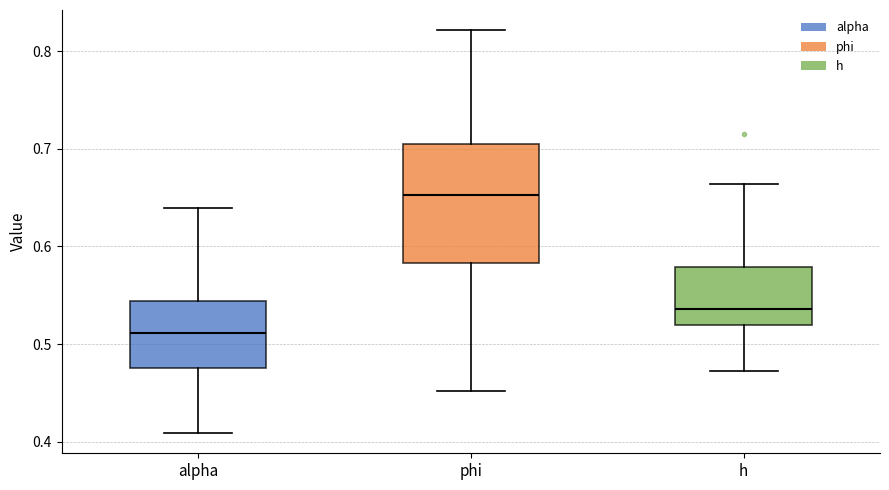

Where does the lower whisker of the box for h end on the y-axis? The values are not printed on the chart, so give them approximately, as read against the axis.

0.47